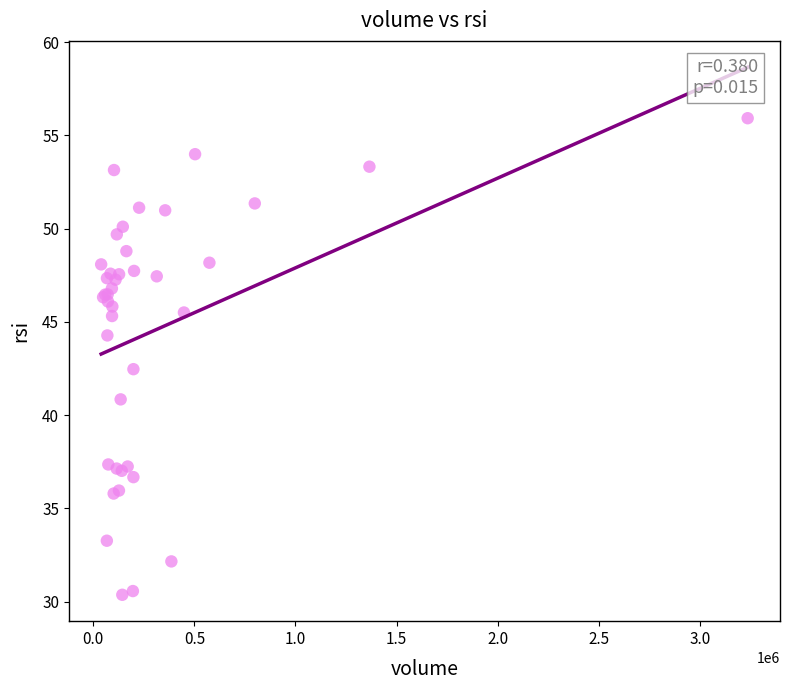

What Y value in the scatter plot is closest to 43?

42.5